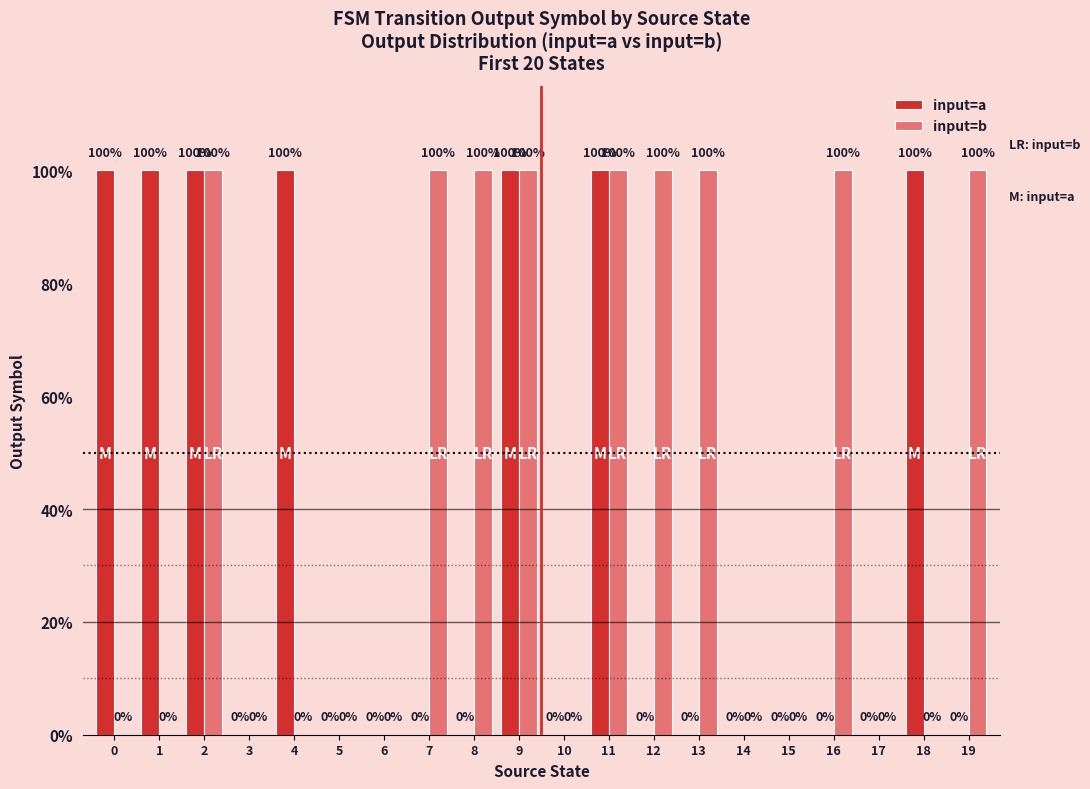

The input=a series shows 0 at 13. True or false?

True